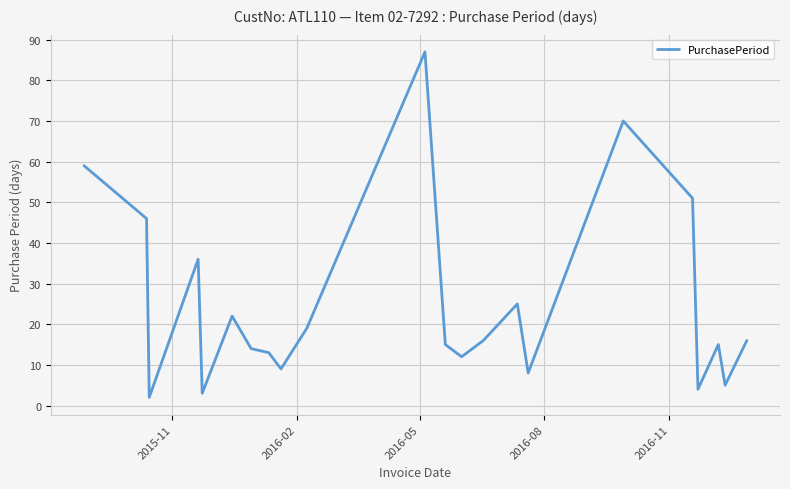

Does the chart display data point markers on the line(s)?

No